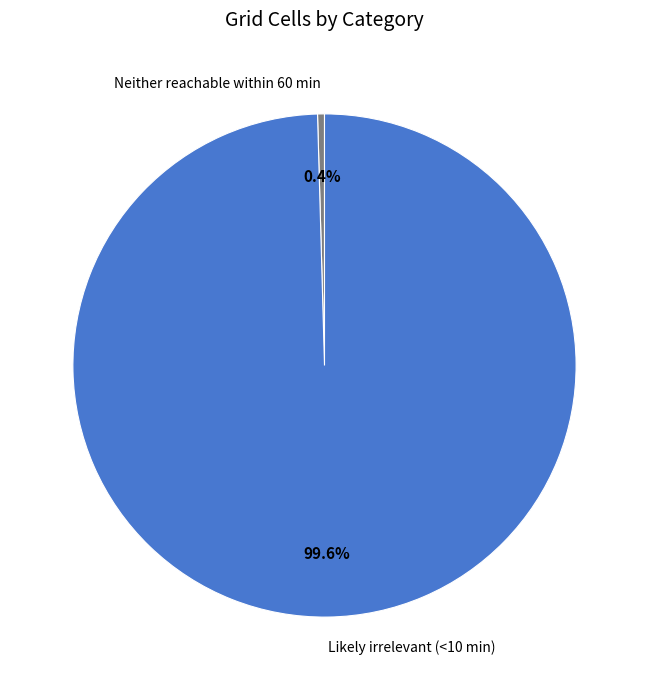

Count the number of slices in the pie.

2